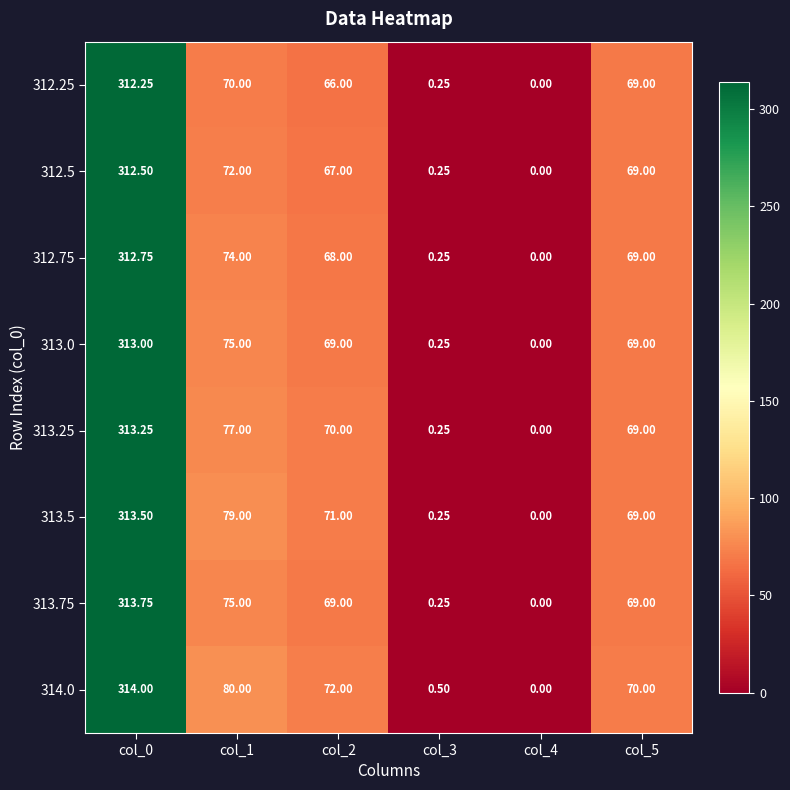

Is the value of 312.5 at col_3 greater than the value of 312.25 at col_5?

No